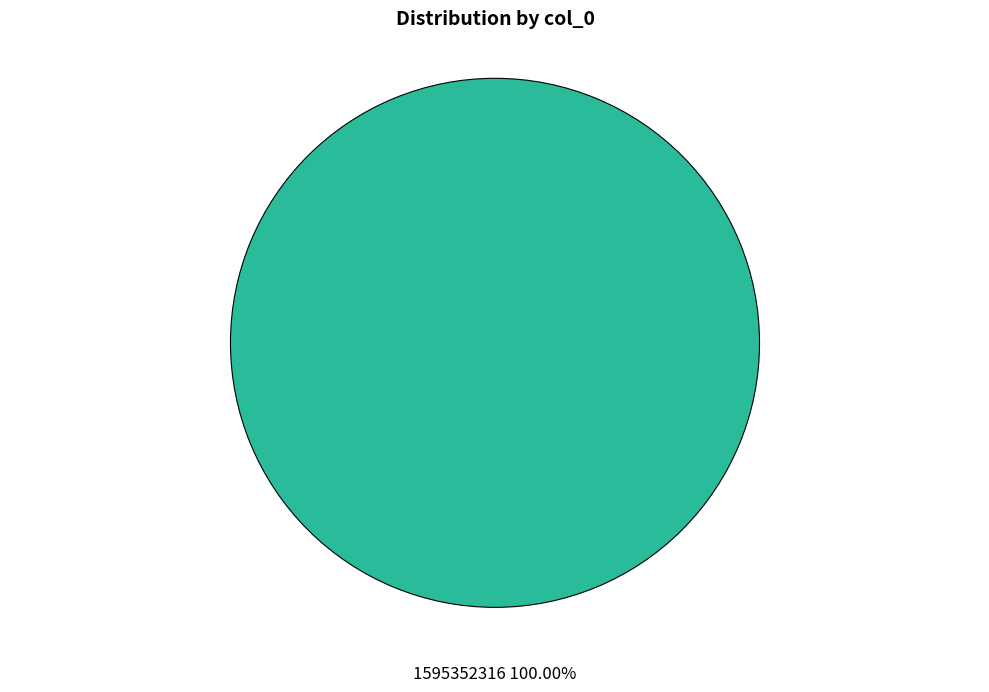

Rank the categories by value from highest to lowest.

1595352316